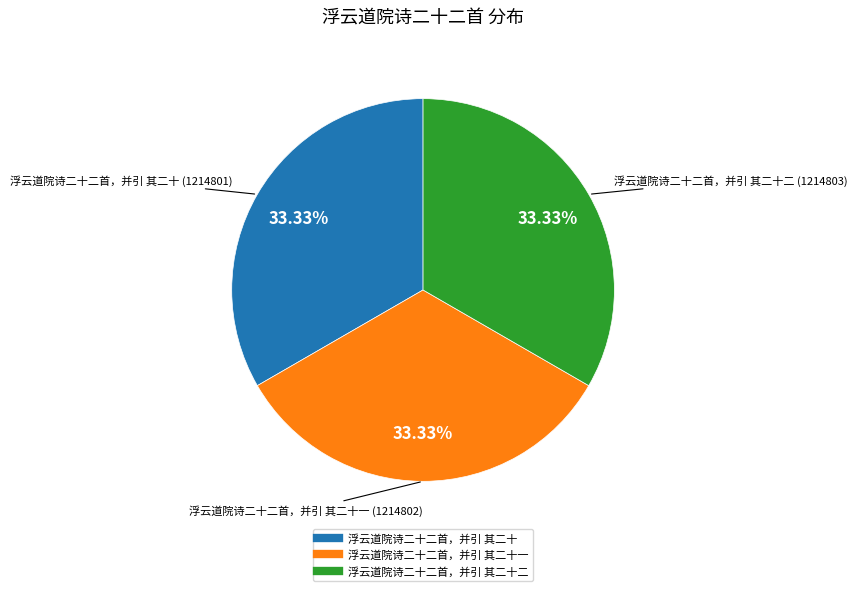

How many segments does this pie chart have?

3